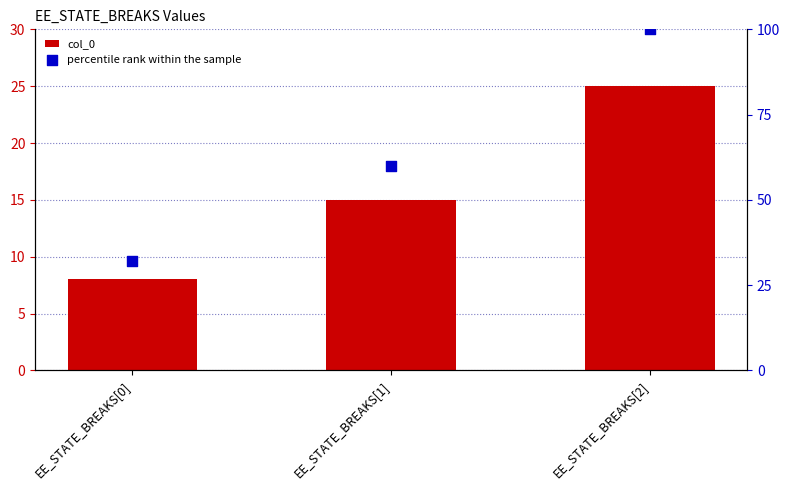

At how many categories does at least one series exceed 75?

1